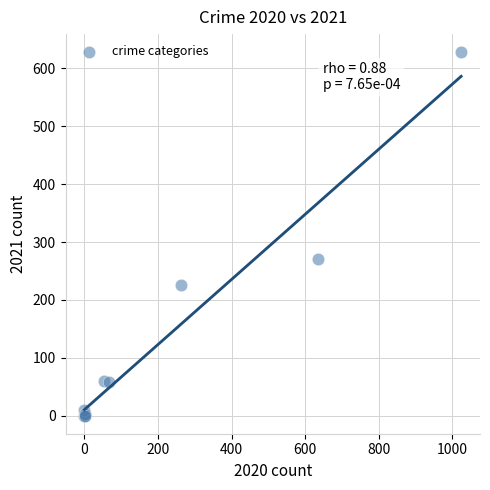

What Y value in the scatter plot is closest to 314?

270